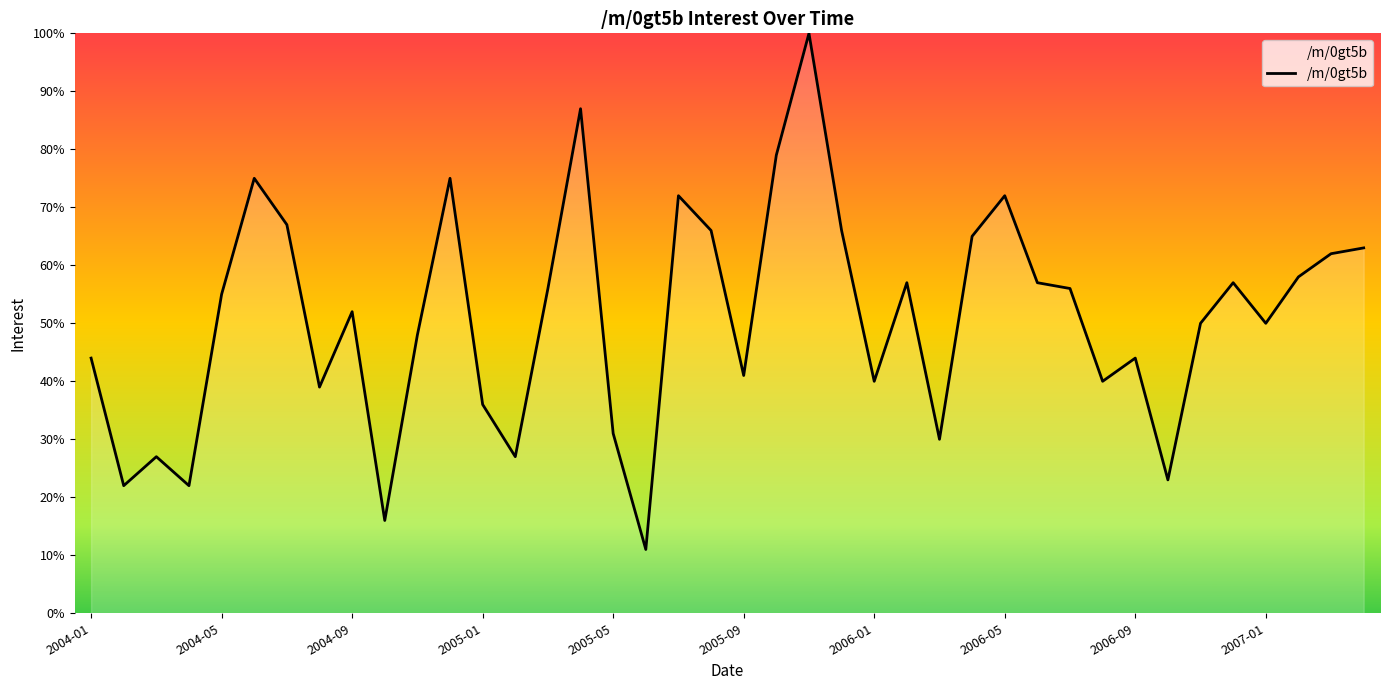

What is the minimum value shown in the chart?

11